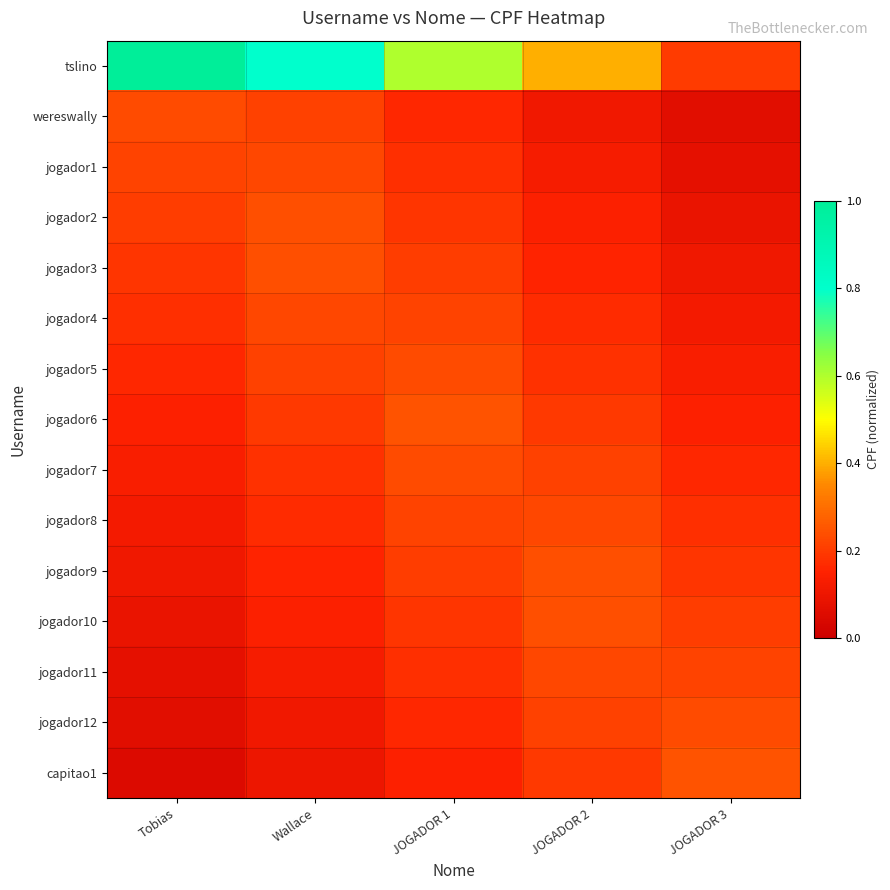

Which series has the widest spread of values?

tslino